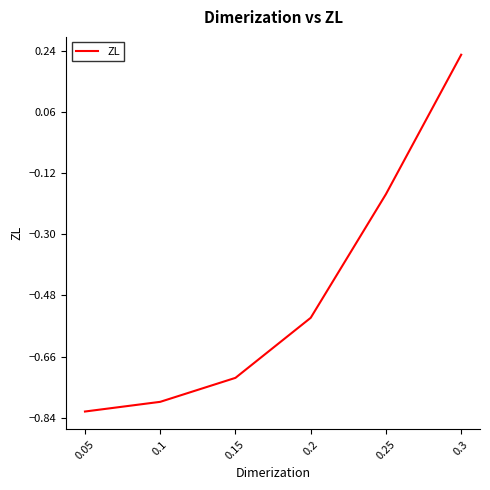

True or false: there are more than 0 points higher than both neighbors.

False